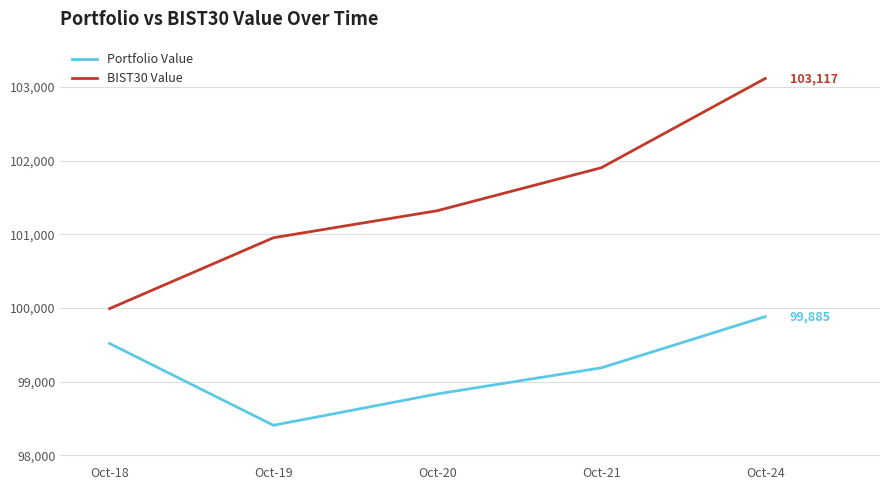

What is the spread (max minus min) of values at Oct-21?

2716.7